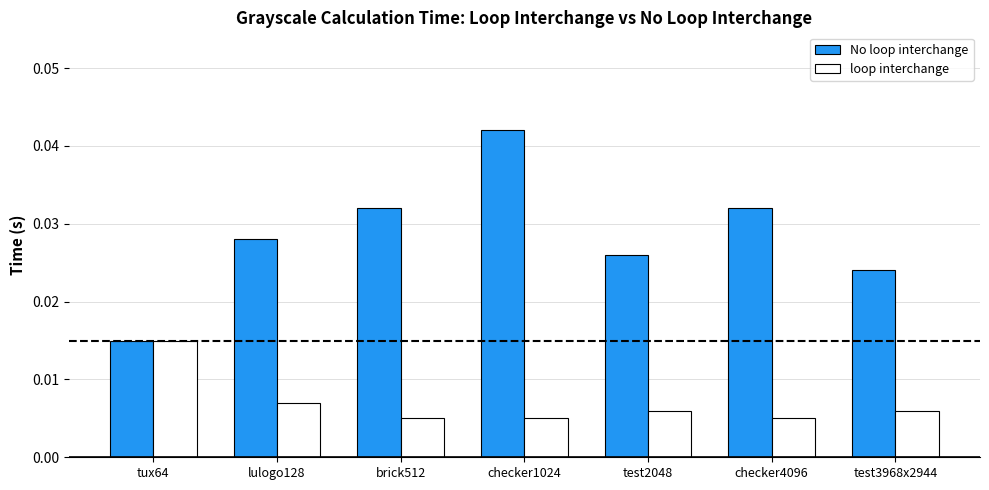

List the series in order of their peak value, highest first.

No loop interchange, loop interchange